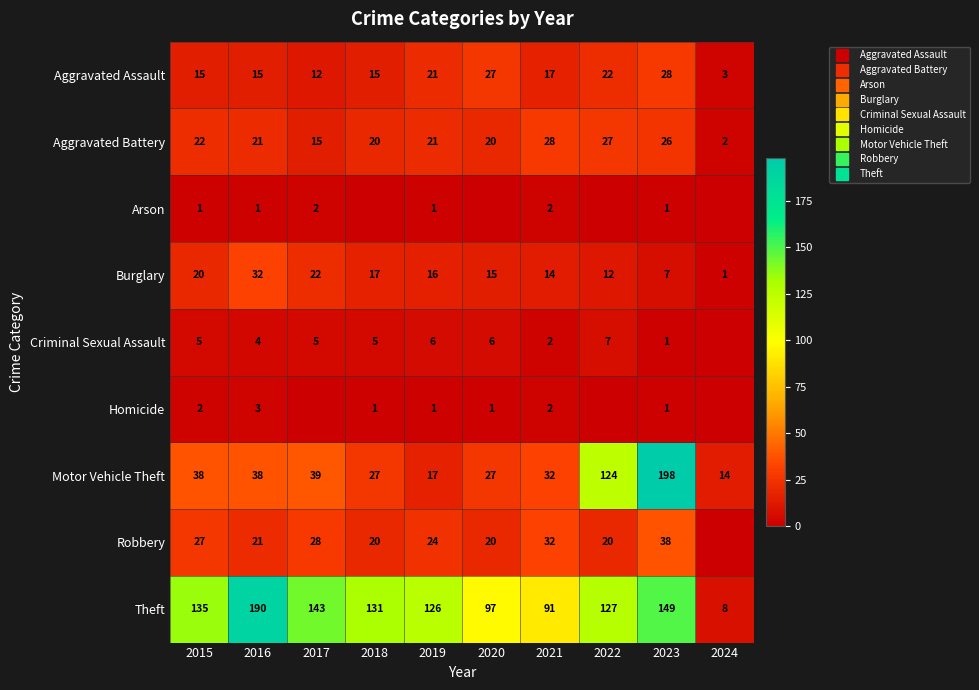

Which series has the largest range (max minus min)?

Motor Vehicle Theft